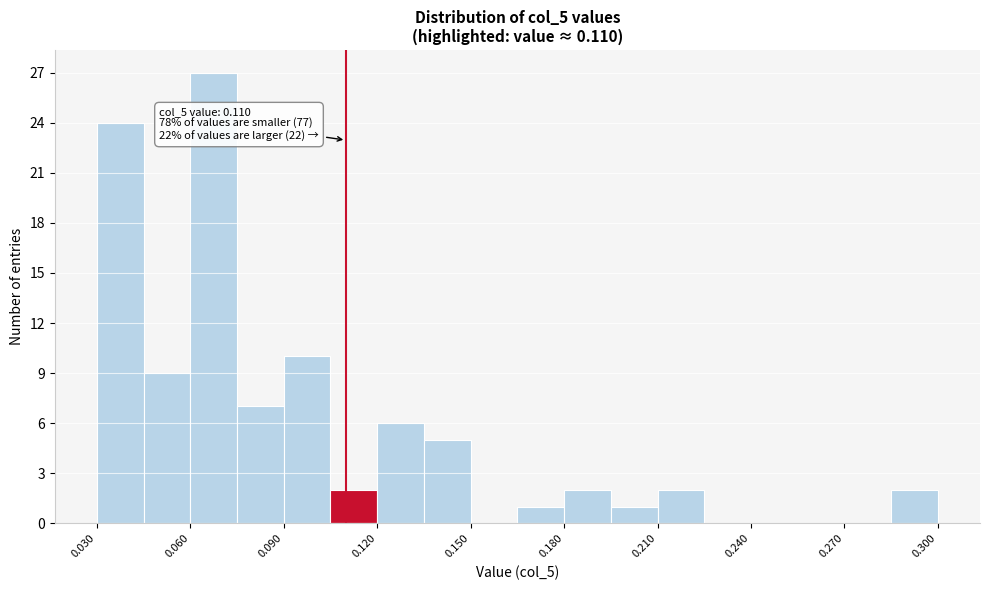

Read against the x-axis, roughly where is the centre of the tallest bar?

0.070